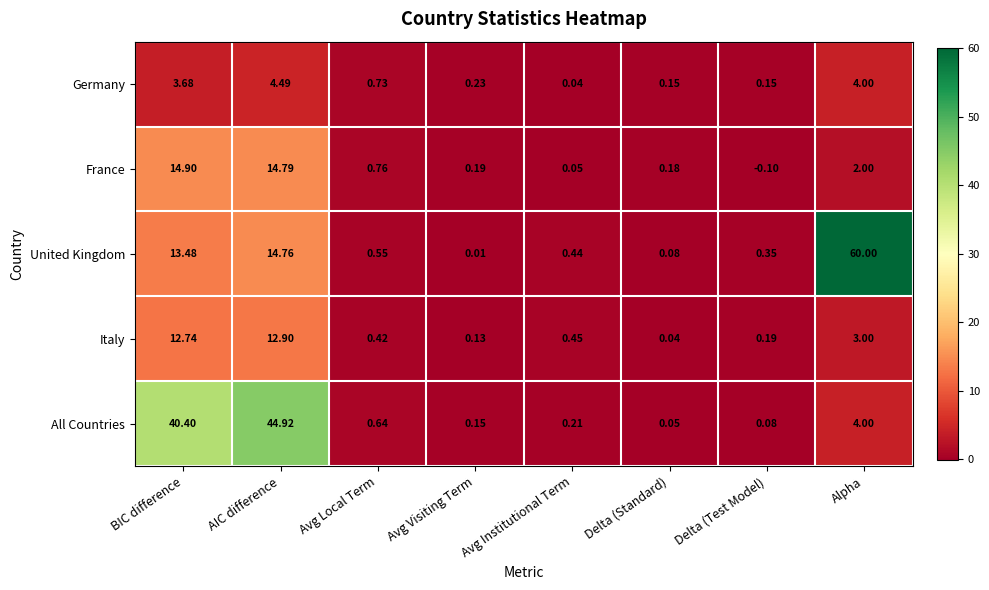

At which label does All Countries reach its peak?

AIC difference